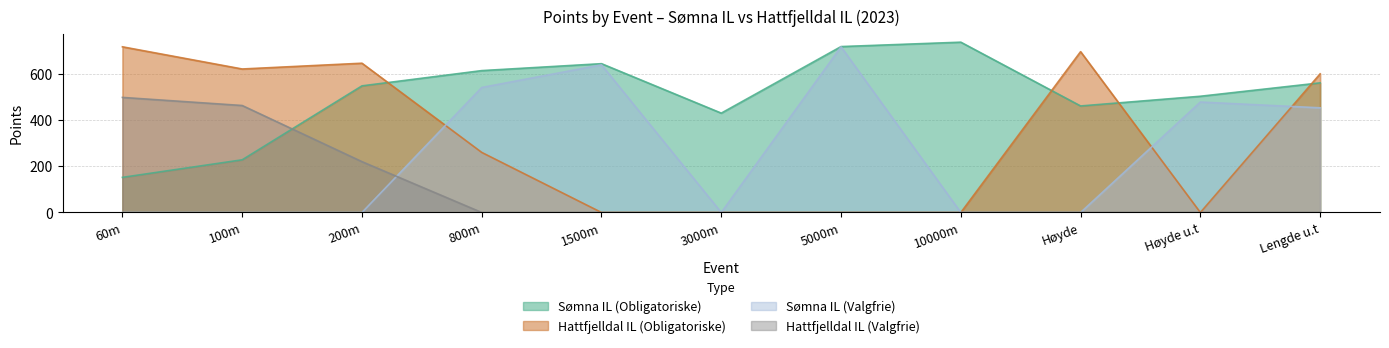

At which category does Sømna IL (Obligatoriske) reach its first local valley?

3000m